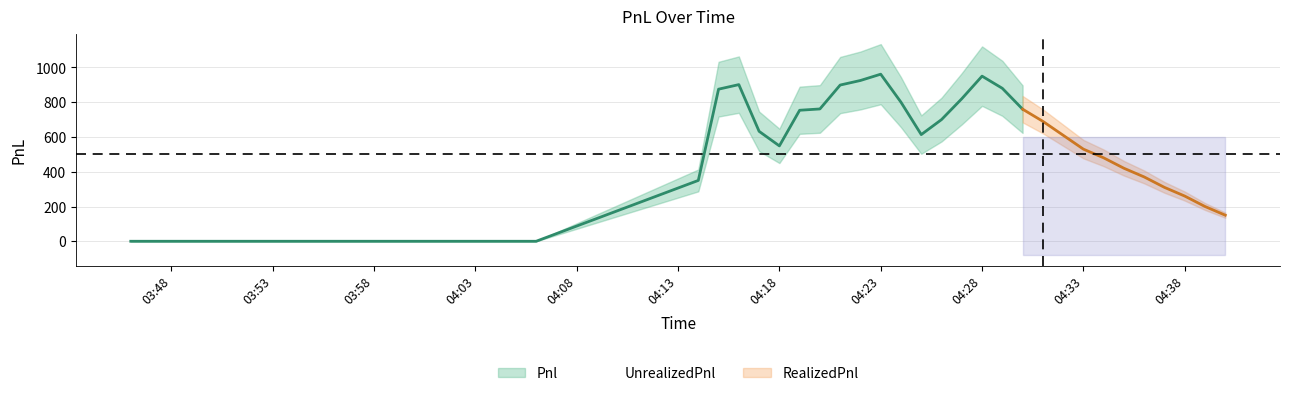

How many positive values does the UnrealizedPnl series have?

27